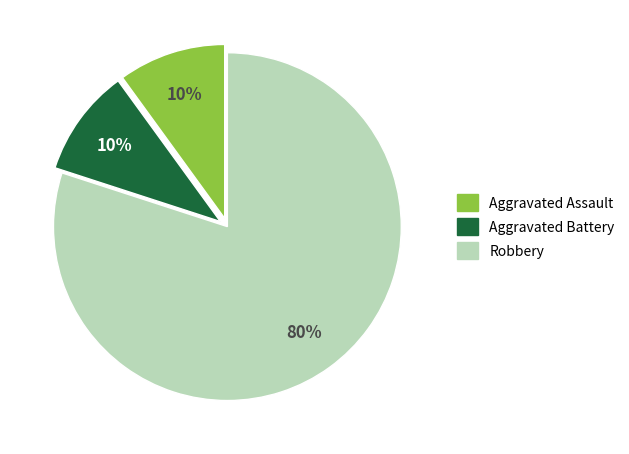

How many slices are in this pie chart?

3